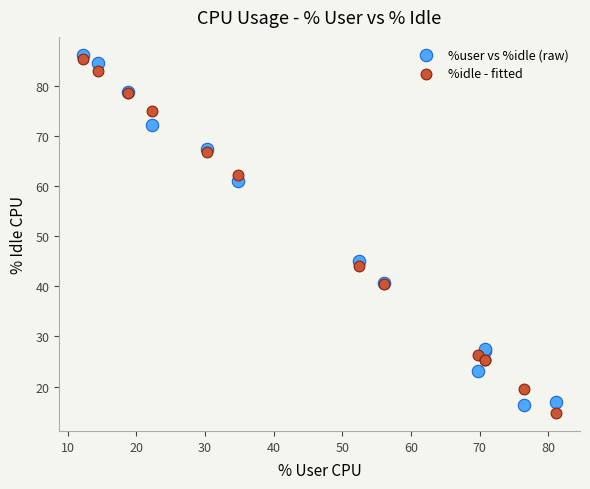

Which series reaches the minimum Y coordinate?

%idle - fitted